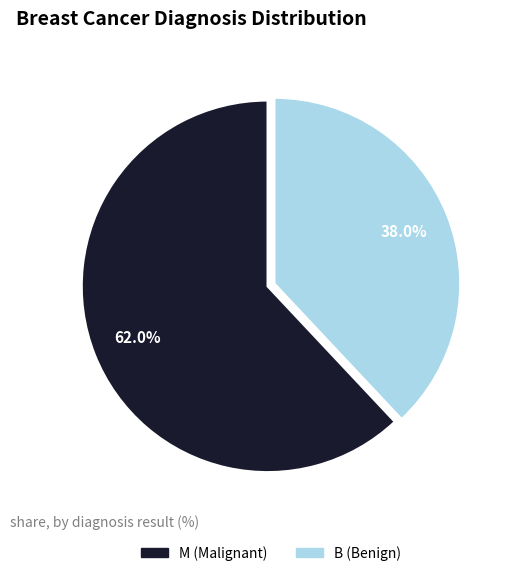

Which has a higher value, M or B?

M